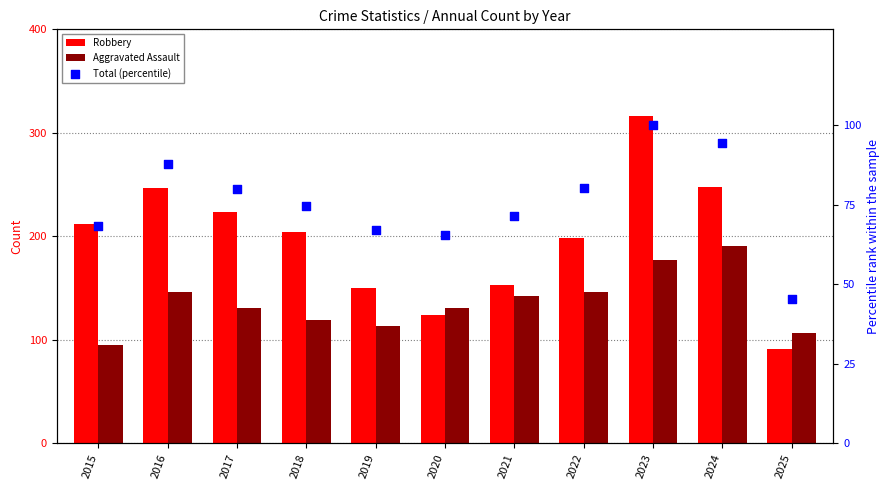

Which series has the widest spread of Y values?

Robbery